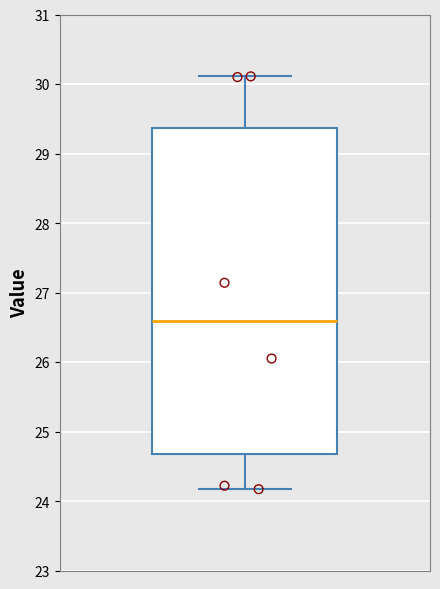

Read this box plot against the y-axis: the position of the median line, the range covered by the box, and the ends of both whiskers. The values are not printed on the chart, so give them approximately, as read against the axis.

median 26.6, box 24.7 to 29.4, whiskers 24.2 to 30.1